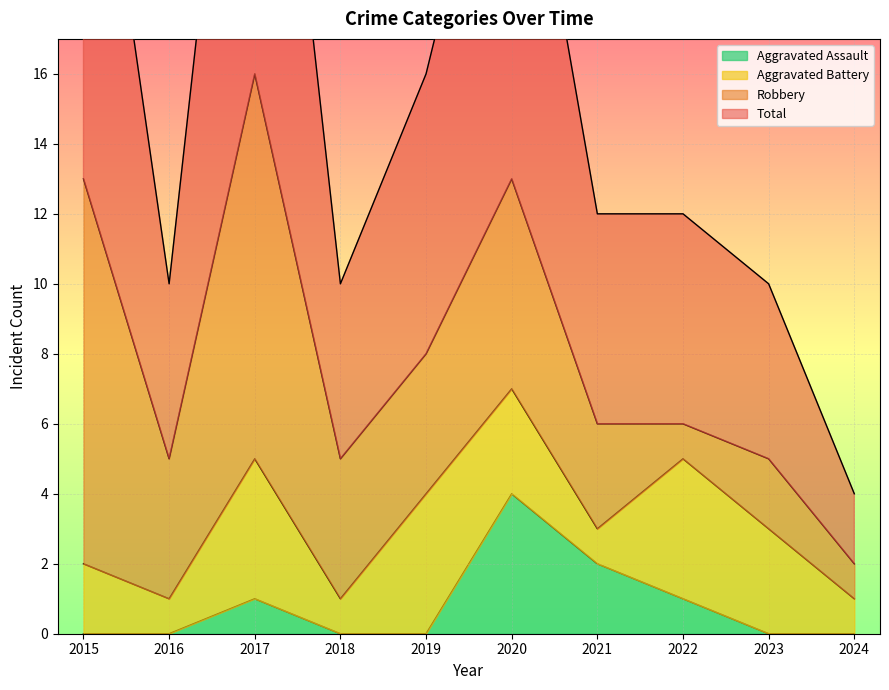

How many positive values does the Aggravated Assault series have?

4